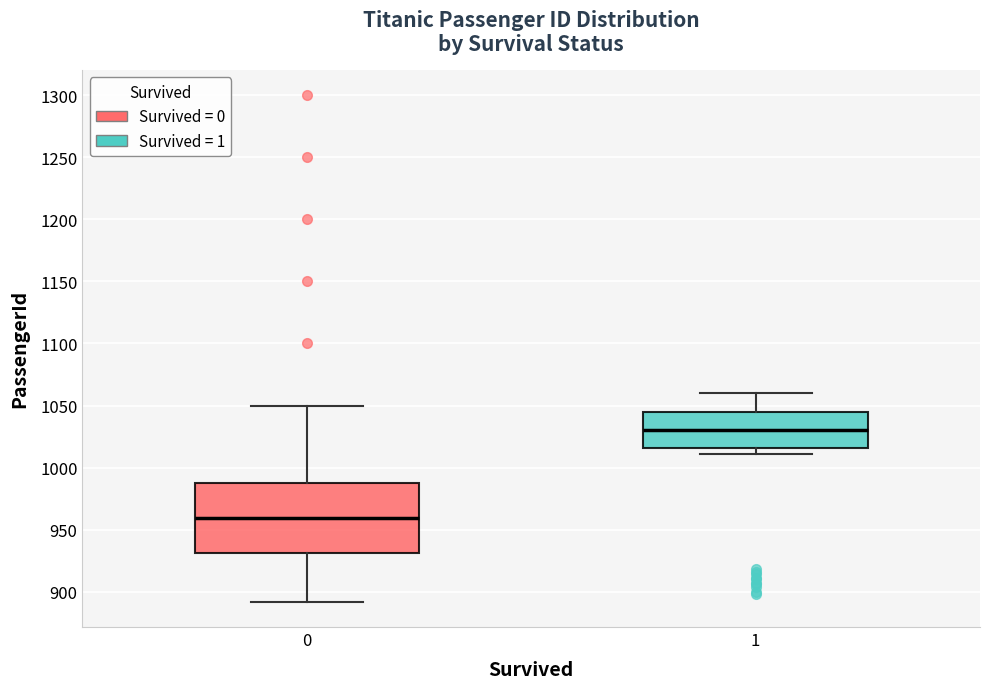

Comparing the boxes themselves (not the whiskers), which one is the tallest?

0